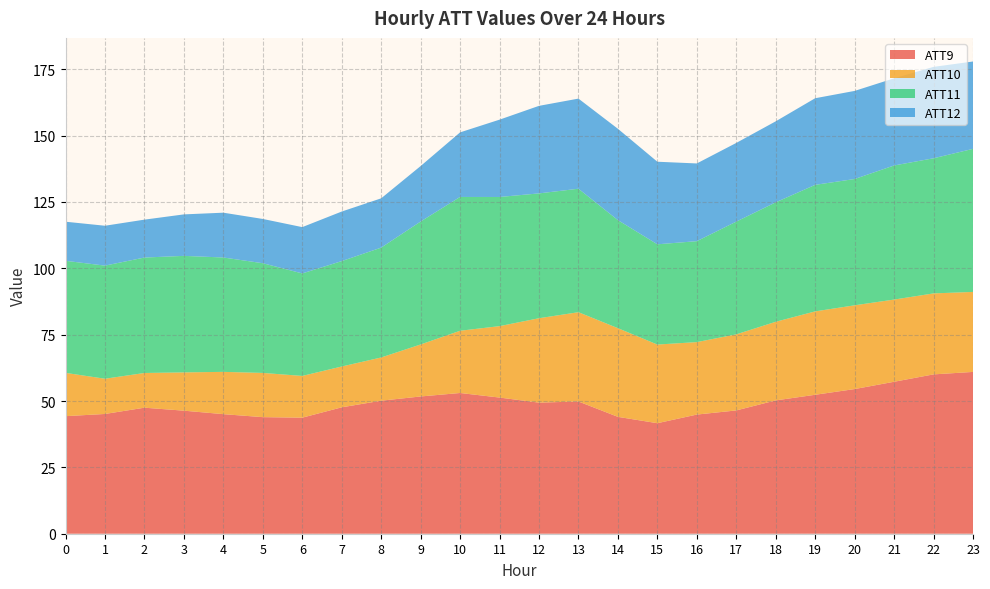

Is it true that ATT9 equals 65.5 at 15?

False